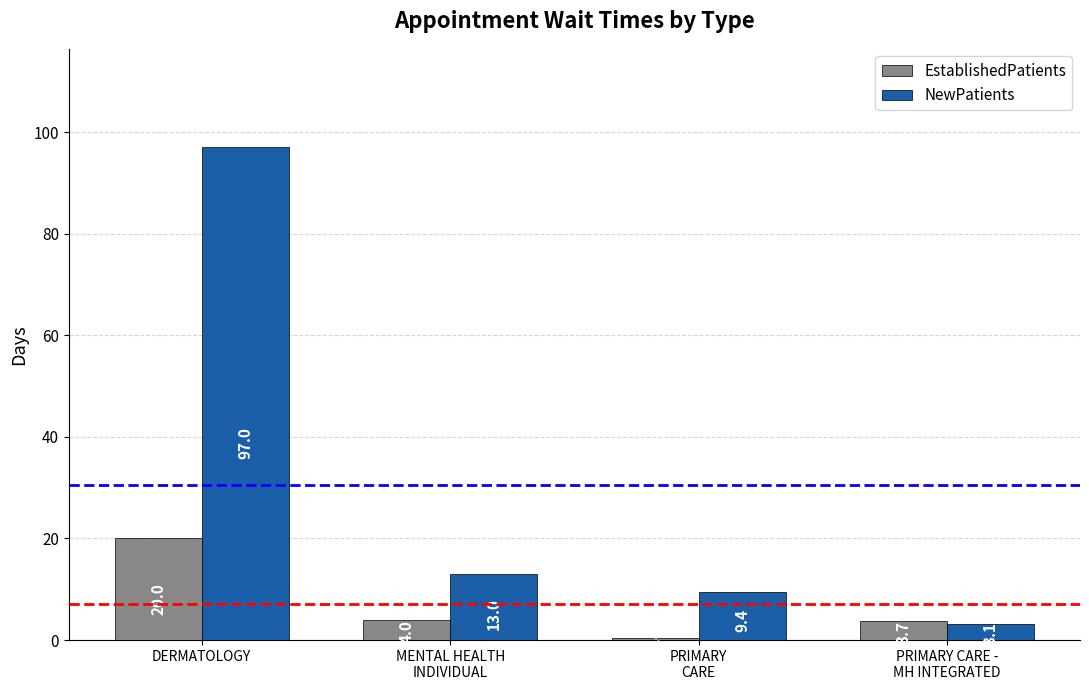

What position from the left is DERMATOLOGY?

1